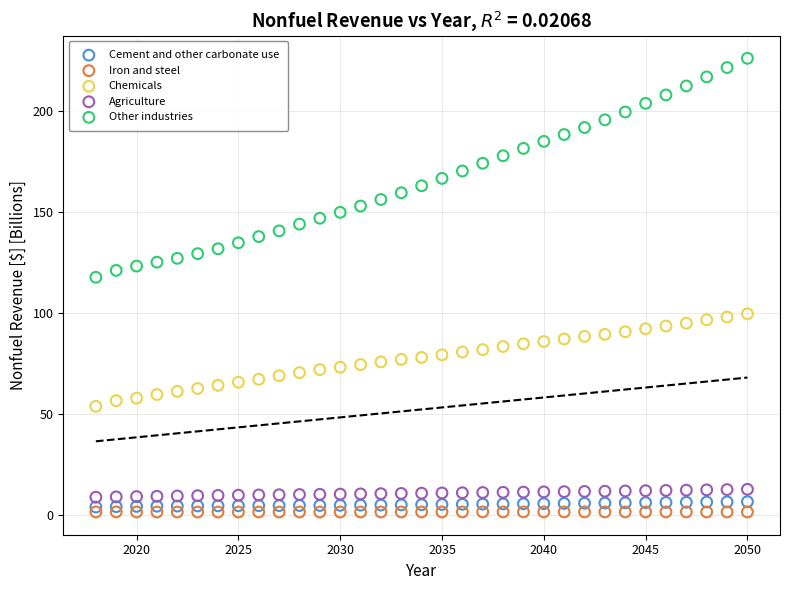

Which series contains the highest Y value?

Other industries